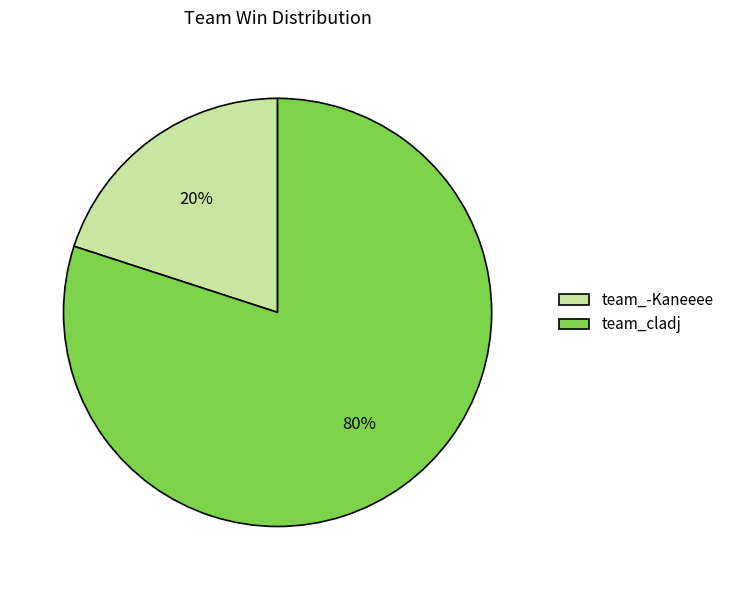

Count the number of slices in the pie.

2